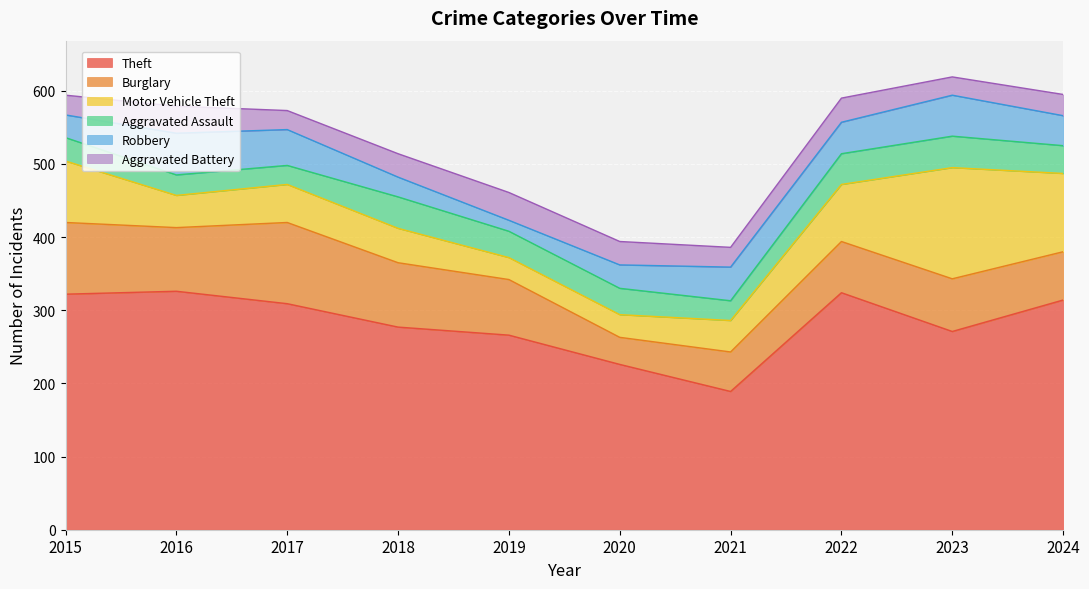

Is the value of Aggravated Battery at 2017 greater than the value of Robbery at 2024?

No